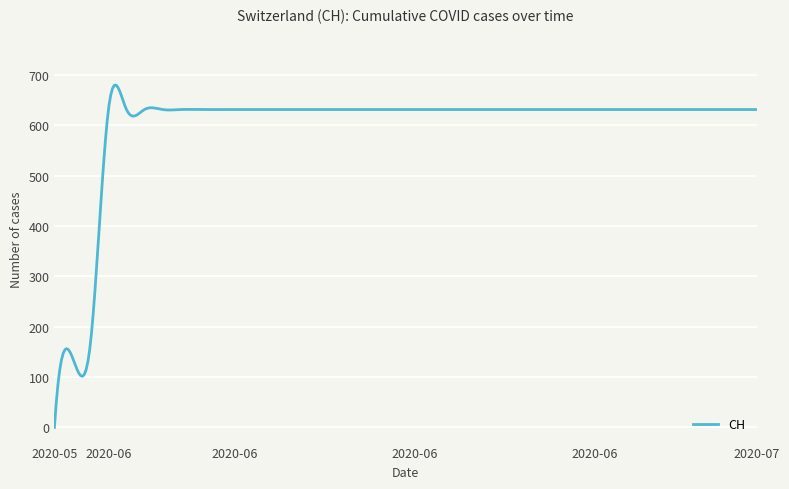

How many categories are shown in the chart?

400